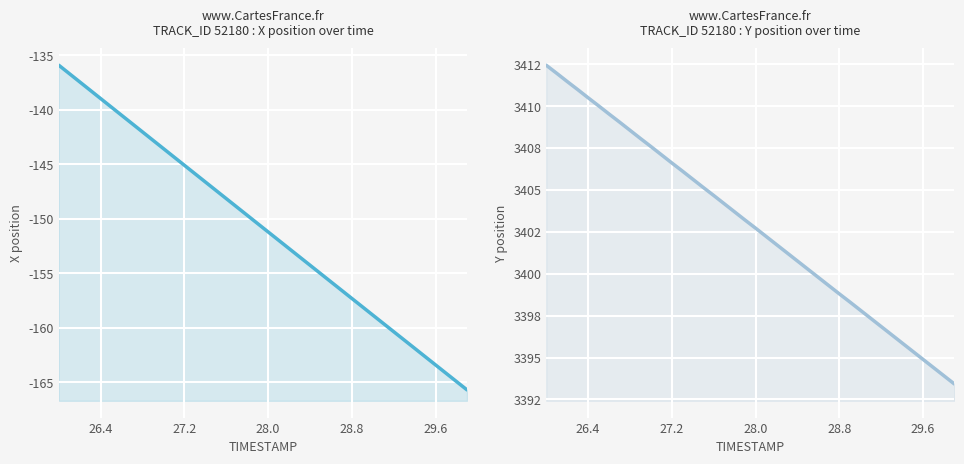

True or false: Y and X cross at least once.

False